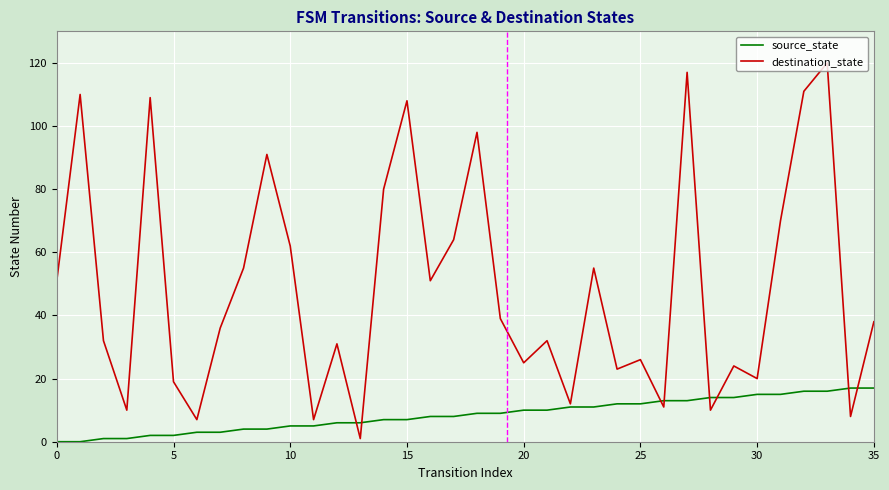

What is the maximum value for source_state?

17